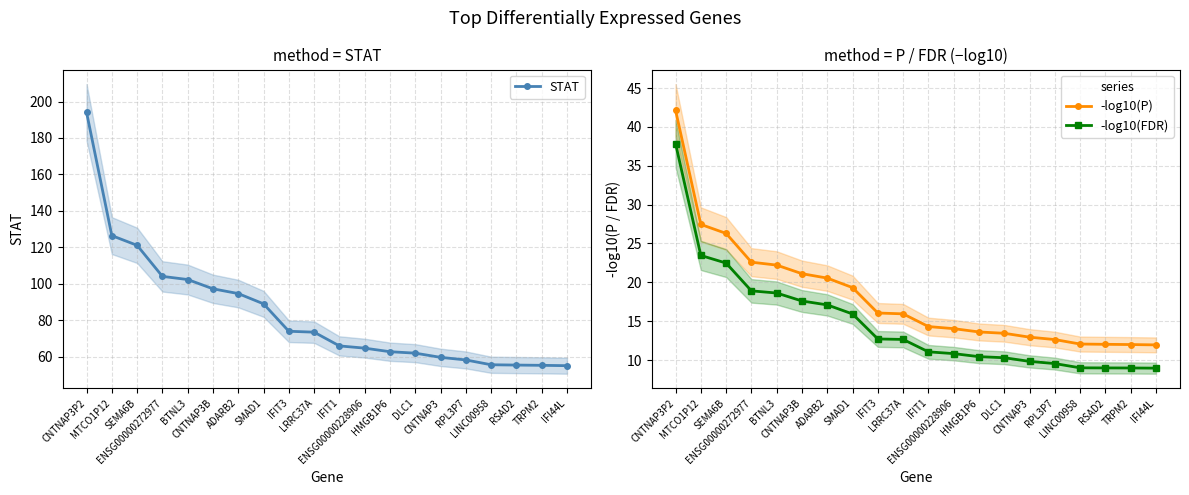

What is the total value across all series at IFI44L?

76.0